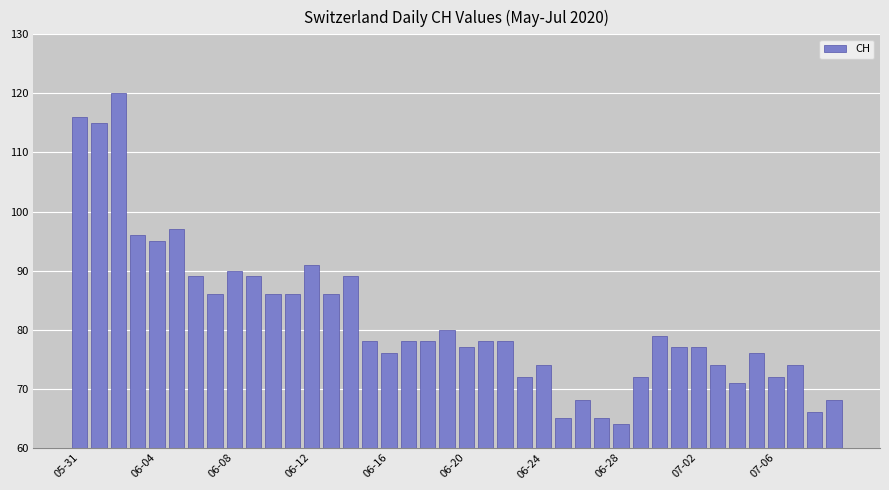

What is the value of the 26th bar from the left?

65